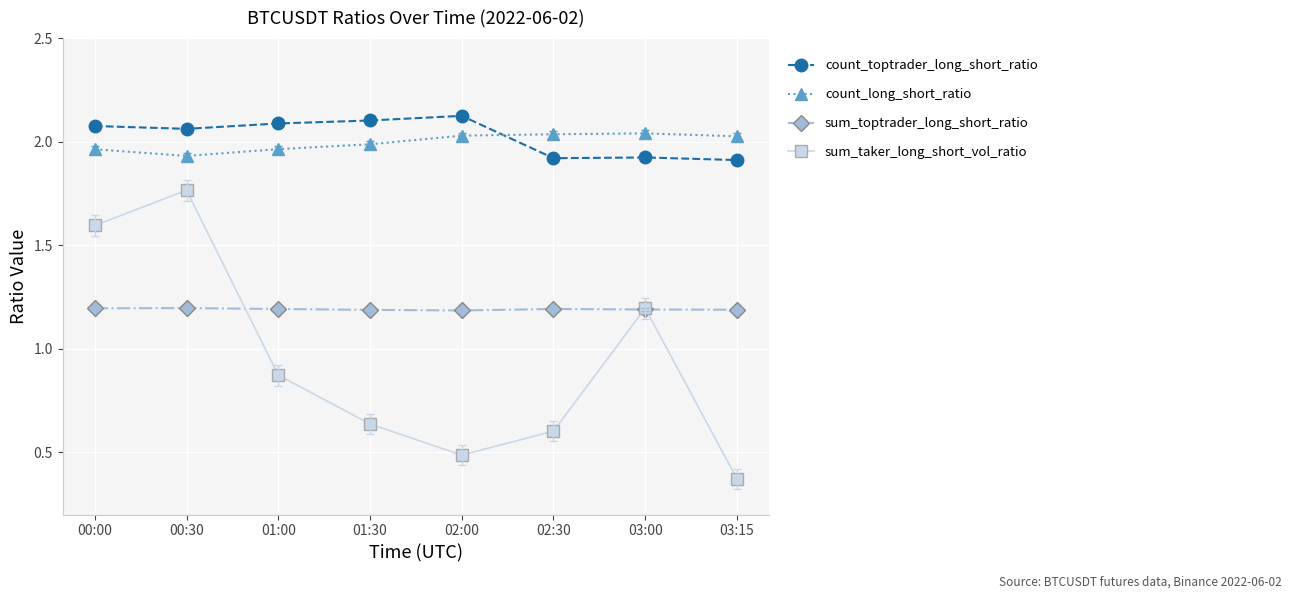

The value of count_long_short_ratio at 00:00 is 0.8. True or false?

False